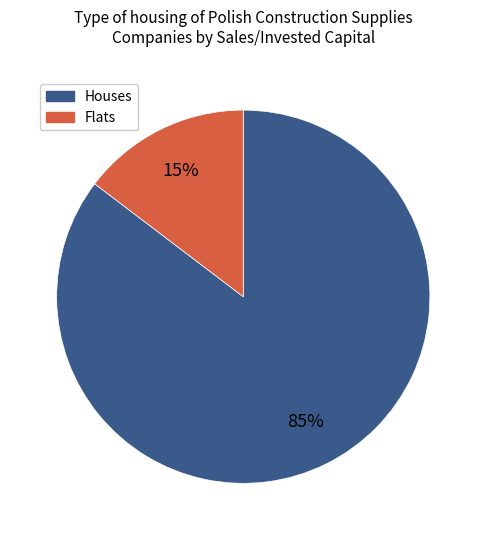

To the nearest percent, what is the average slice percentage?

50%